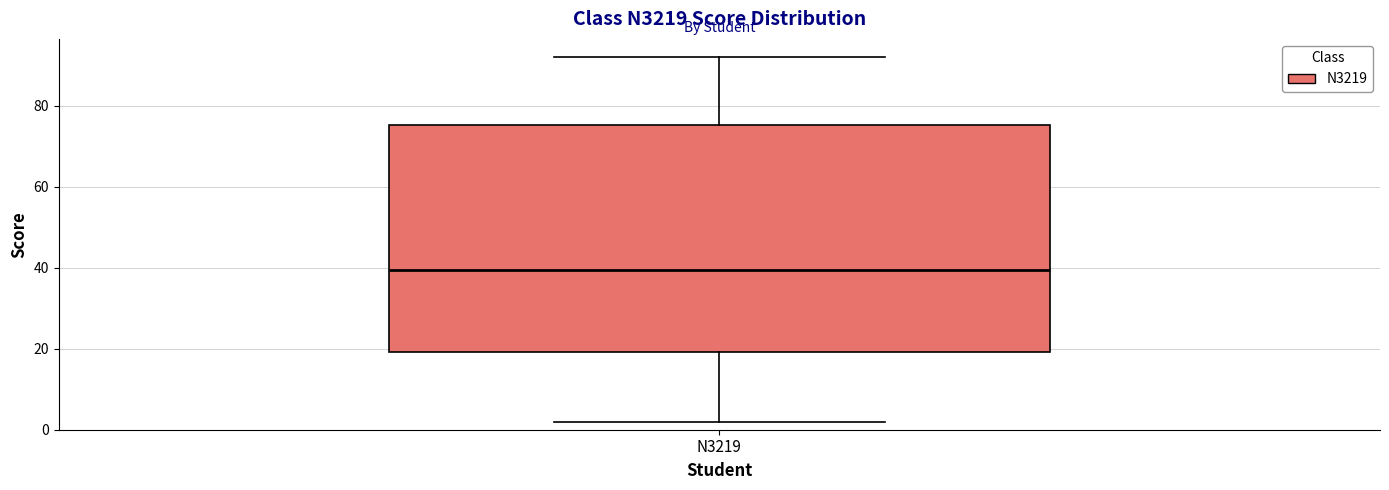

Where does the upper whisker of the box for N3219 end on the y-axis? The values are not printed on the chart, so give them approximately, as read against the axis.

92